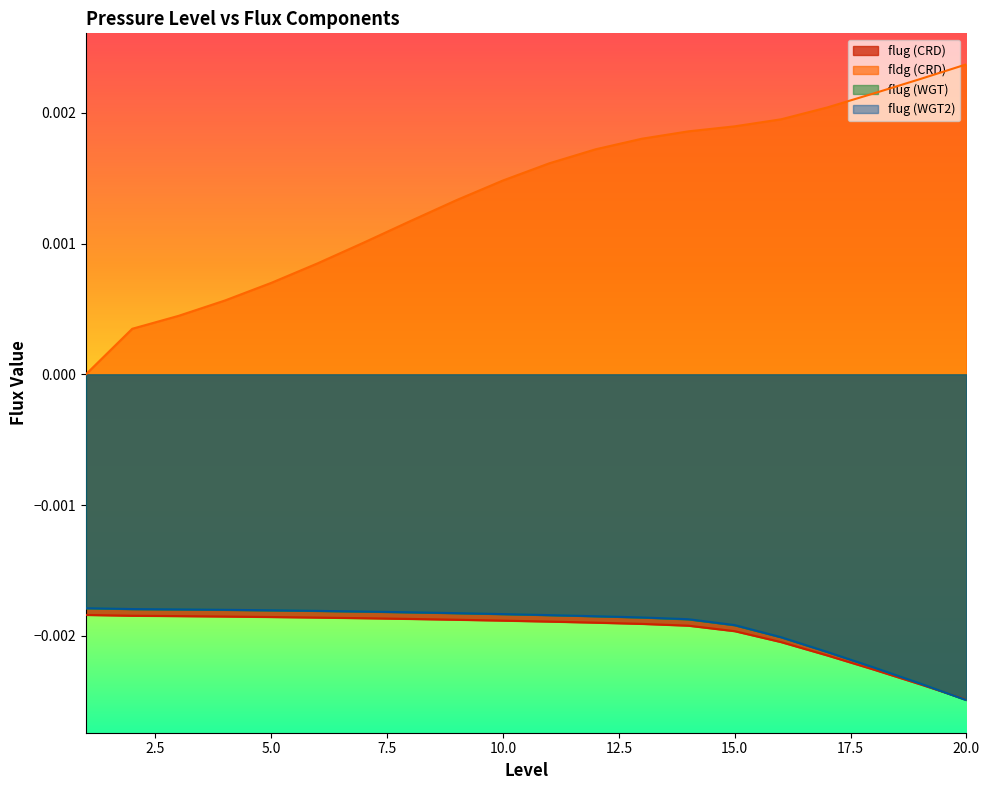

Which series changed the most between 6 and 15?

fldg (CRD)